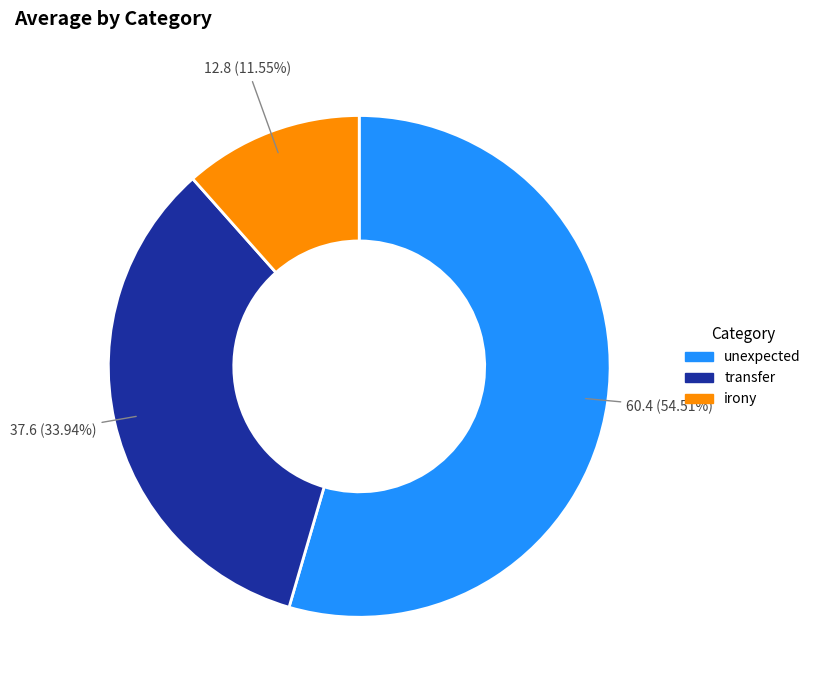

True or false: irony accounts for 12% of the total.

True